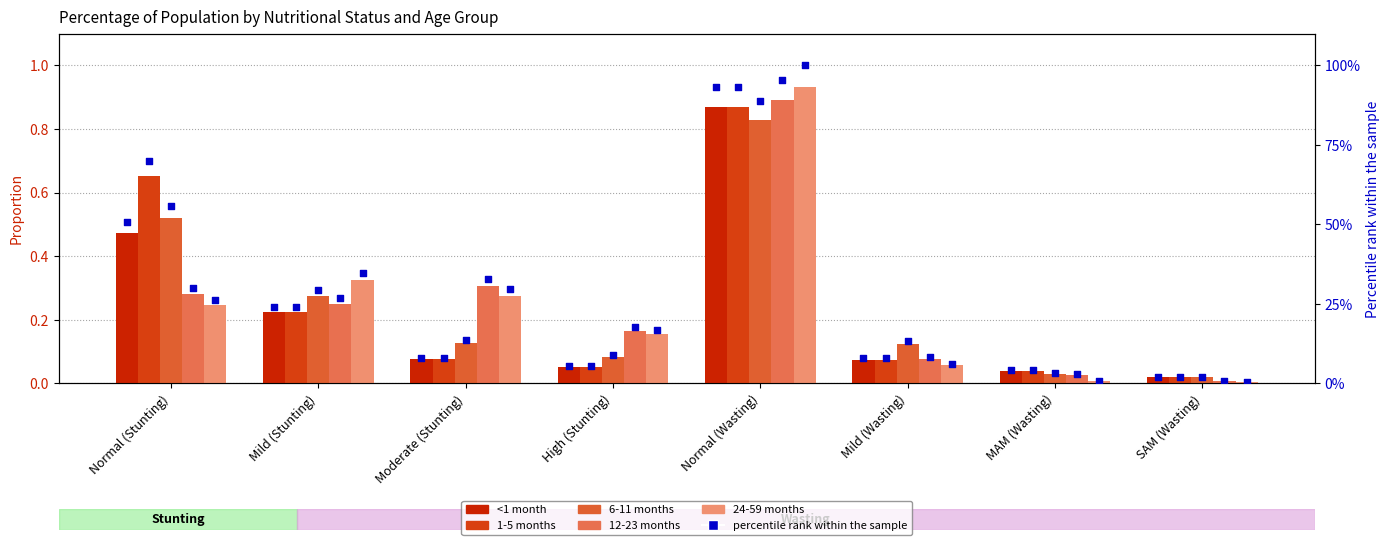

At which category is the sum across all series the highest?

Normal (Wasting)